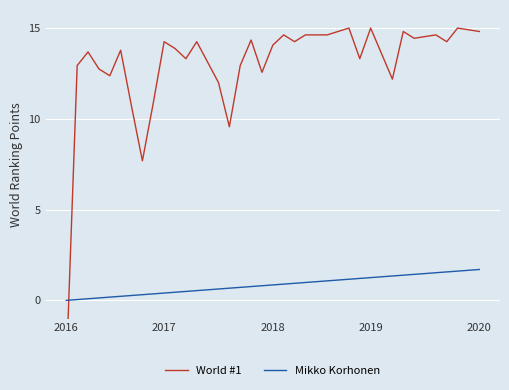

Which series has the widest spread of values?

World #1